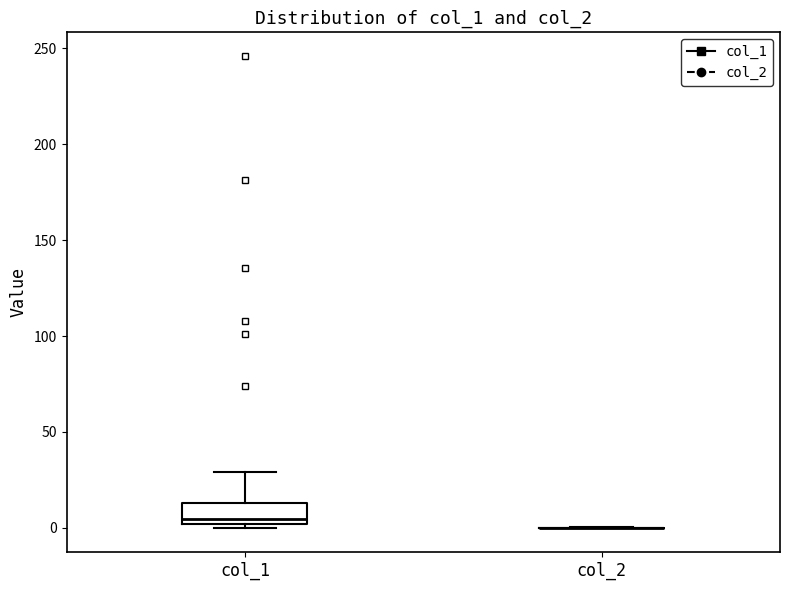

Where does the upper whisker of the box for col_1 end on the y-axis? The values are not printed on the chart, so give them approximately, as read against the axis.

30